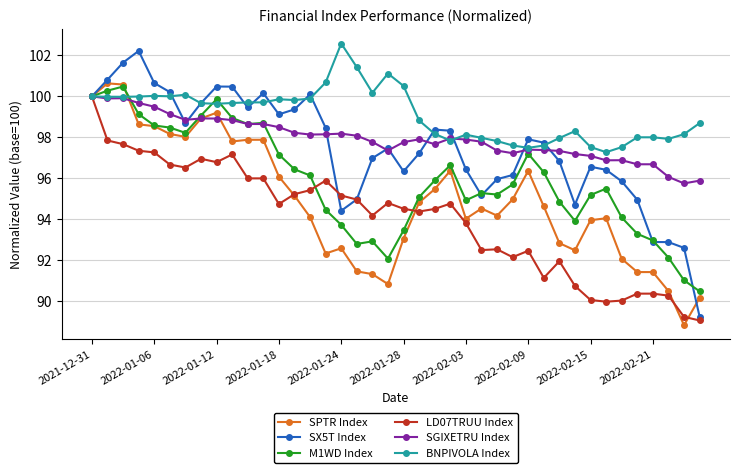

Which series has the largest total across all categories?

BNPIVOLA Index